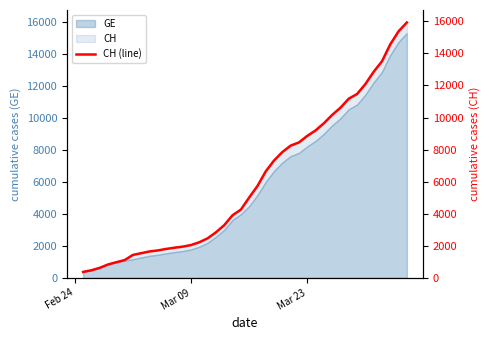

How many data points are above 5012?

19